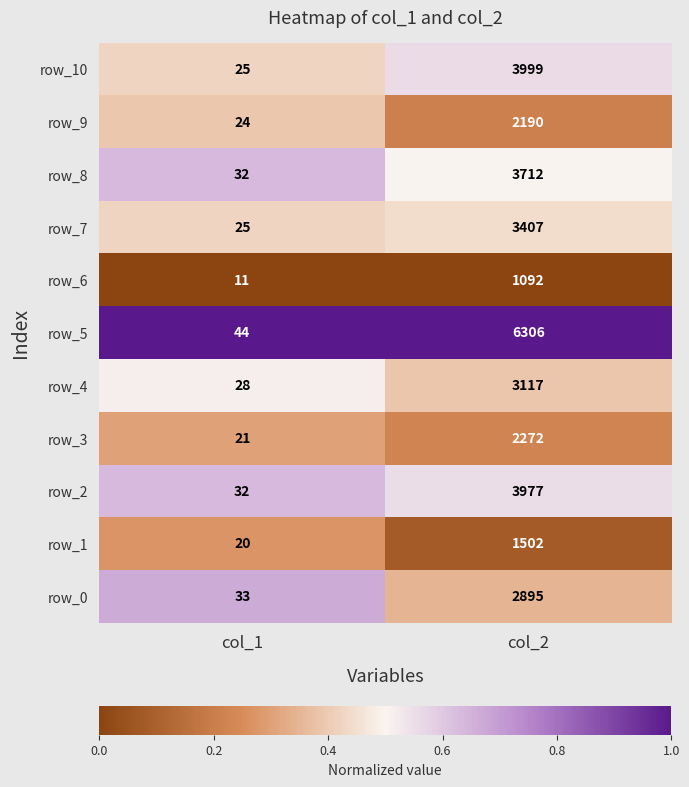

Which category has the lowest value across all series?

col_1